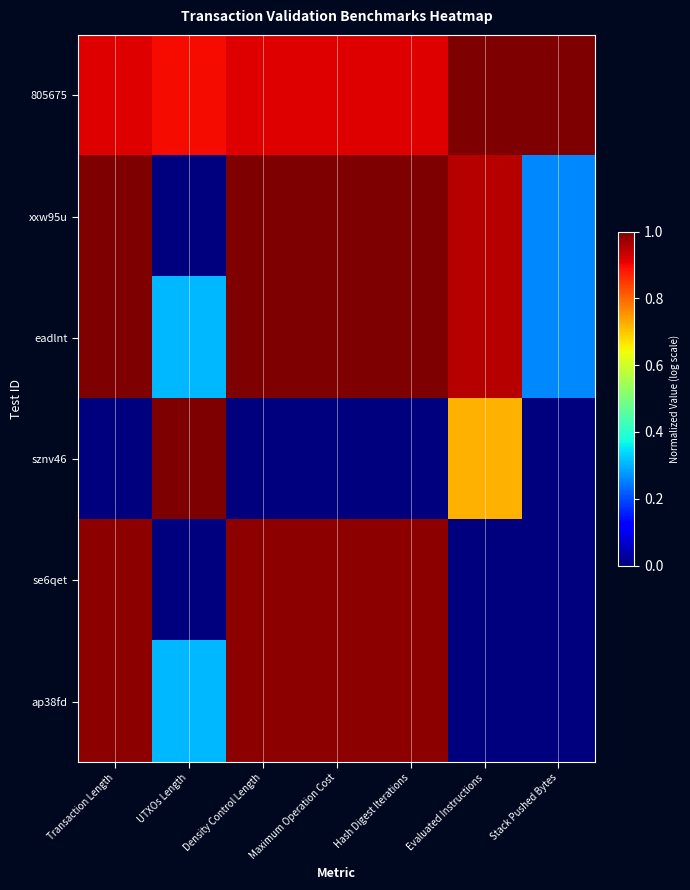

At Transaction Length, list the series in order from largest to smallest.

xxw95u, eadlnt, se6qet, ap38fd, 805675, sznv46